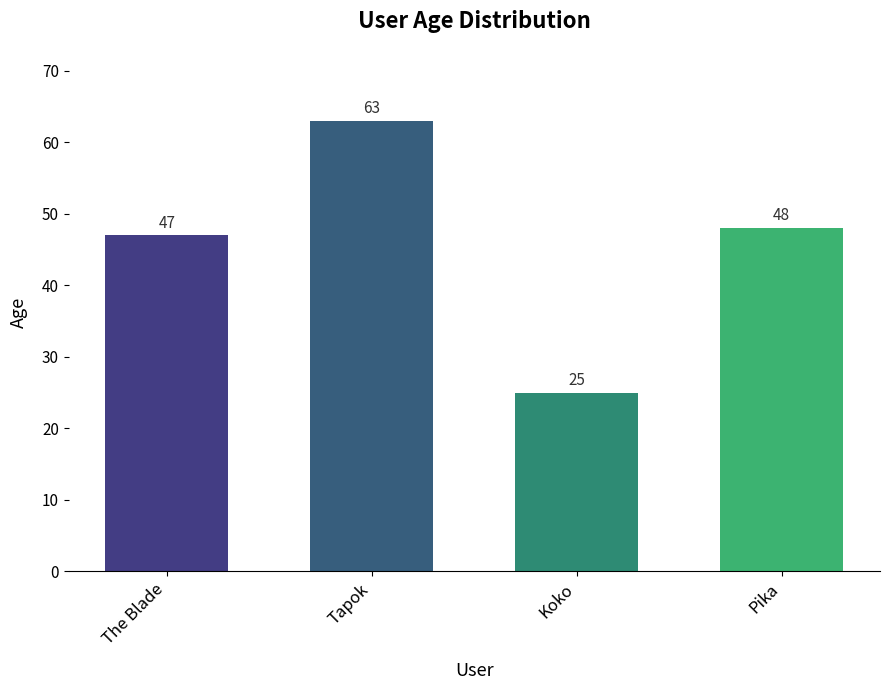

What is the difference between the maximum and second lowest values?

16